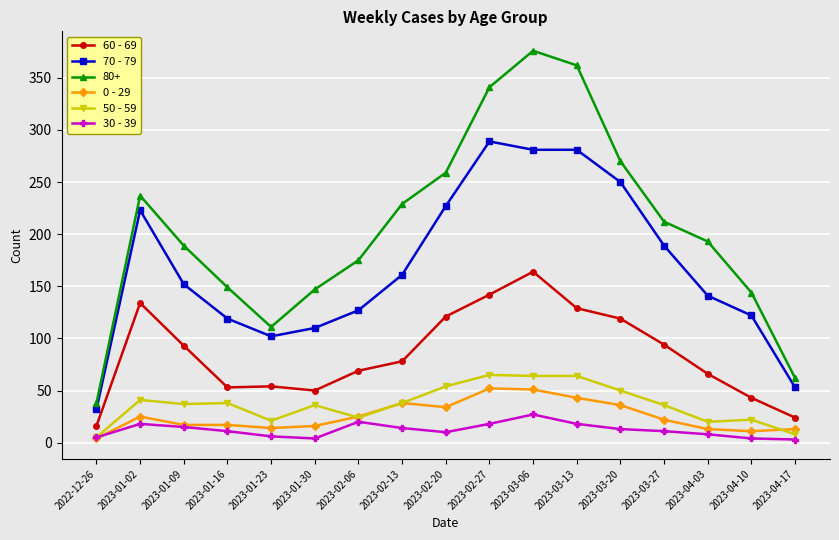

Which category has the lowest value in the 70 - 79 series?

2022-12-26